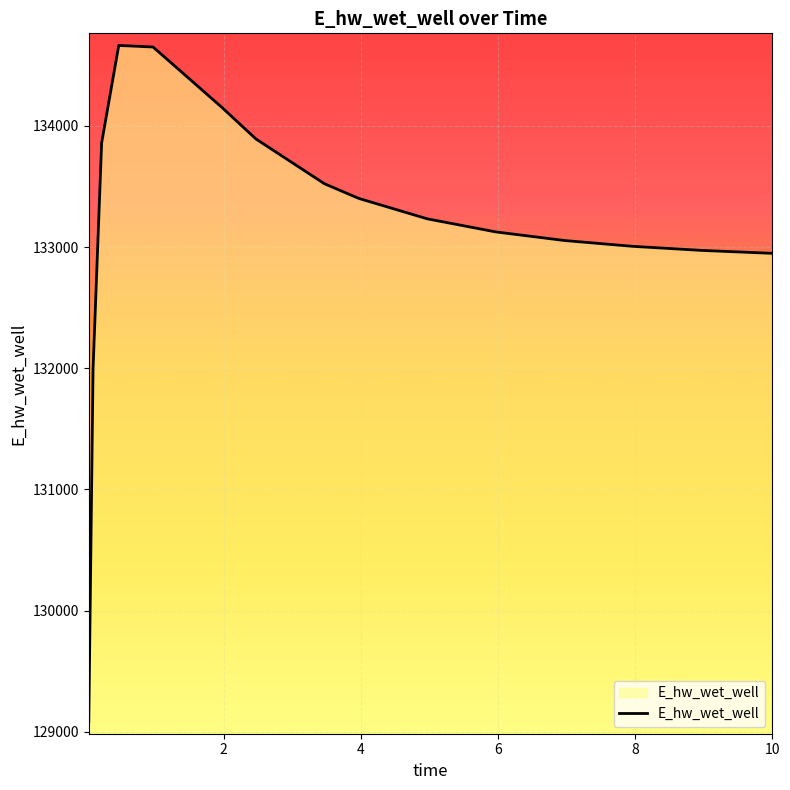

What is the maximum value shown in the chart?

134664.2